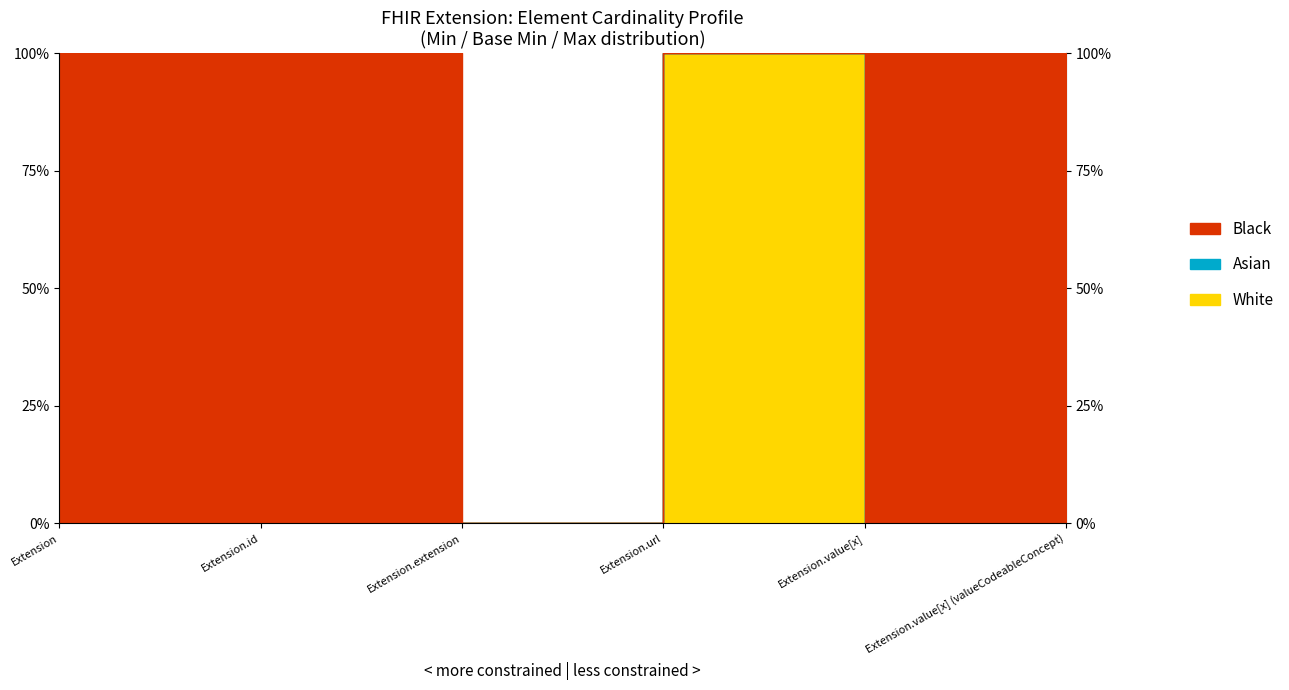

True or false: Asian and White cross at least once.

False